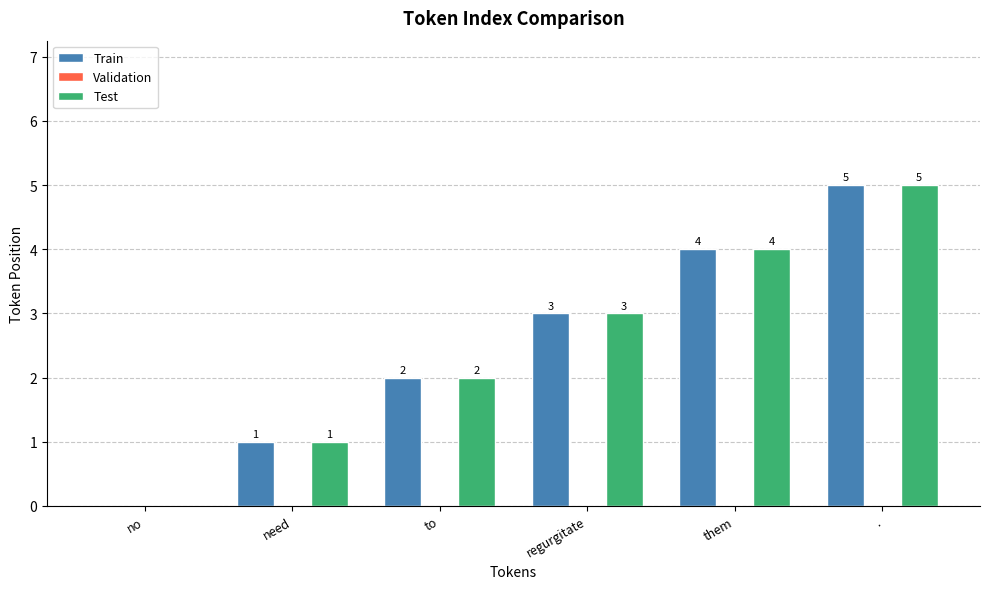

What is the sum of all Train values?

15